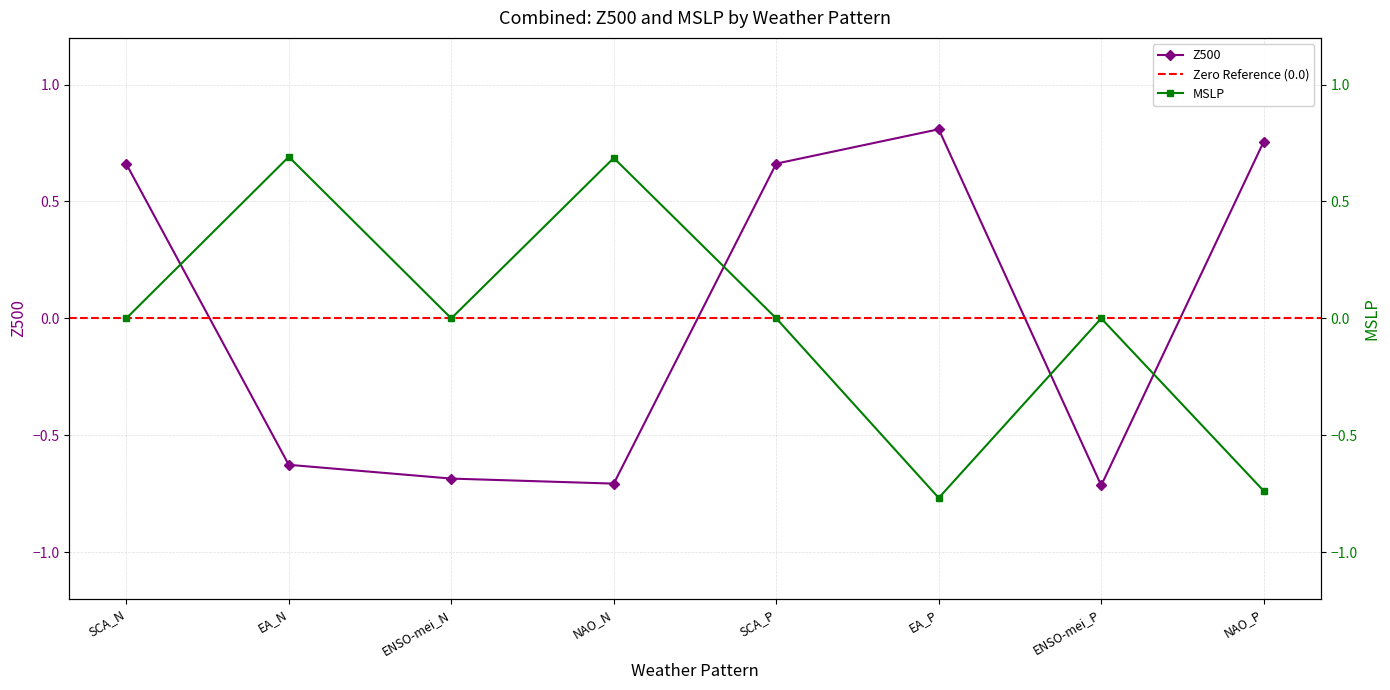

Which series has the widest spread of values?

Z500